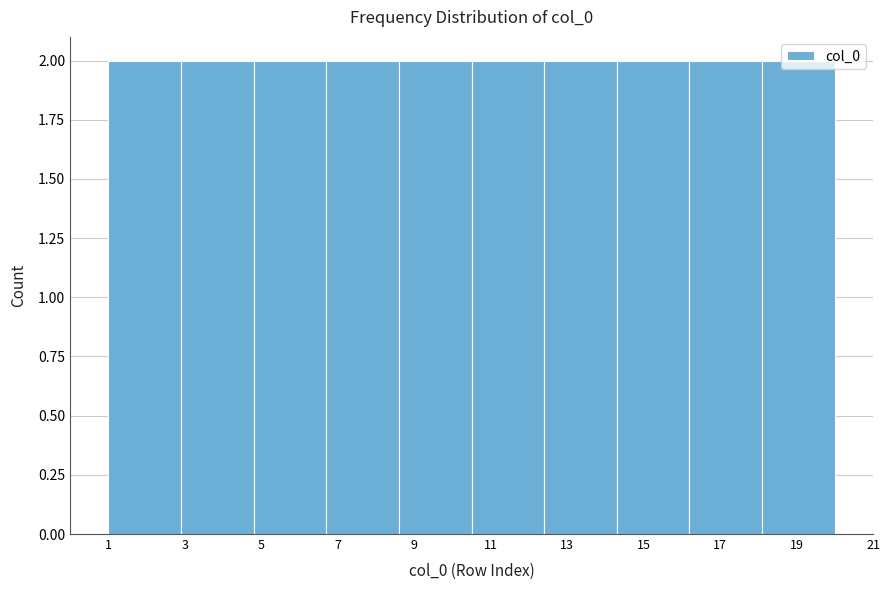

What is the height of the bar covering 10.5 to 12.4 on the x-axis? Neither the bar edges nor the heights are printed on the chart, so give them approximately, as read against the axes.

2